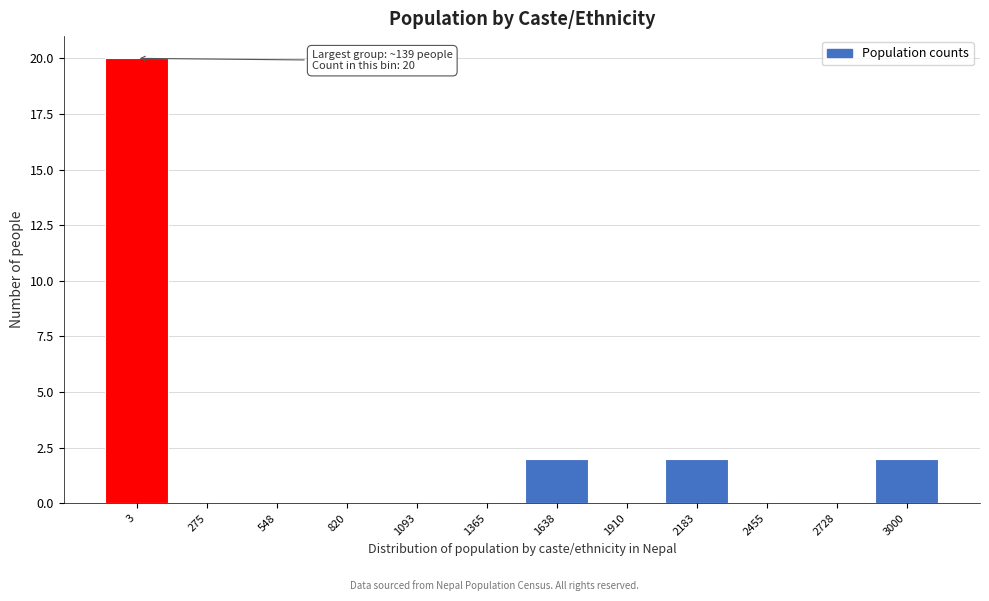

Reading right to left, extract all data points from this chart.

3000=2	2728=0	2455=0	2183=2	1910=0	1638=2	1365=0	1093=0	820=0	548=0	275=0	3=20